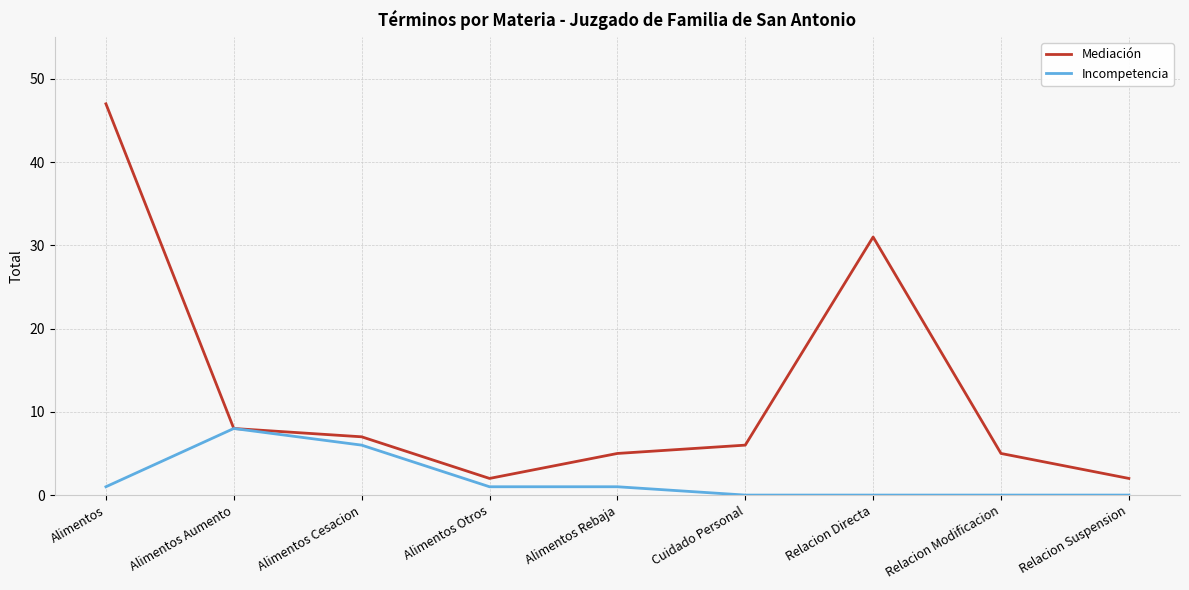

Reading left to right, extract all data points from this chart.

Mediación: Alimentos=47	Alimentos Aumento=8	Alimentos Cesacion=7	Alimentos Otros=2	Alimentos Rebaja=5	Cuidado Personal=6	Relacion Directa=31	Relacion Modificacion=5	Relacion Suspension=2
Incompetencia: Alimentos=1	Alimentos Aumento=8	Alimentos Cesacion=6	Alimentos Otros=1	Alimentos Rebaja=1	Cuidado Personal=0	Relacion Directa=0	Relacion Modificacion=0	Relacion Suspension=0